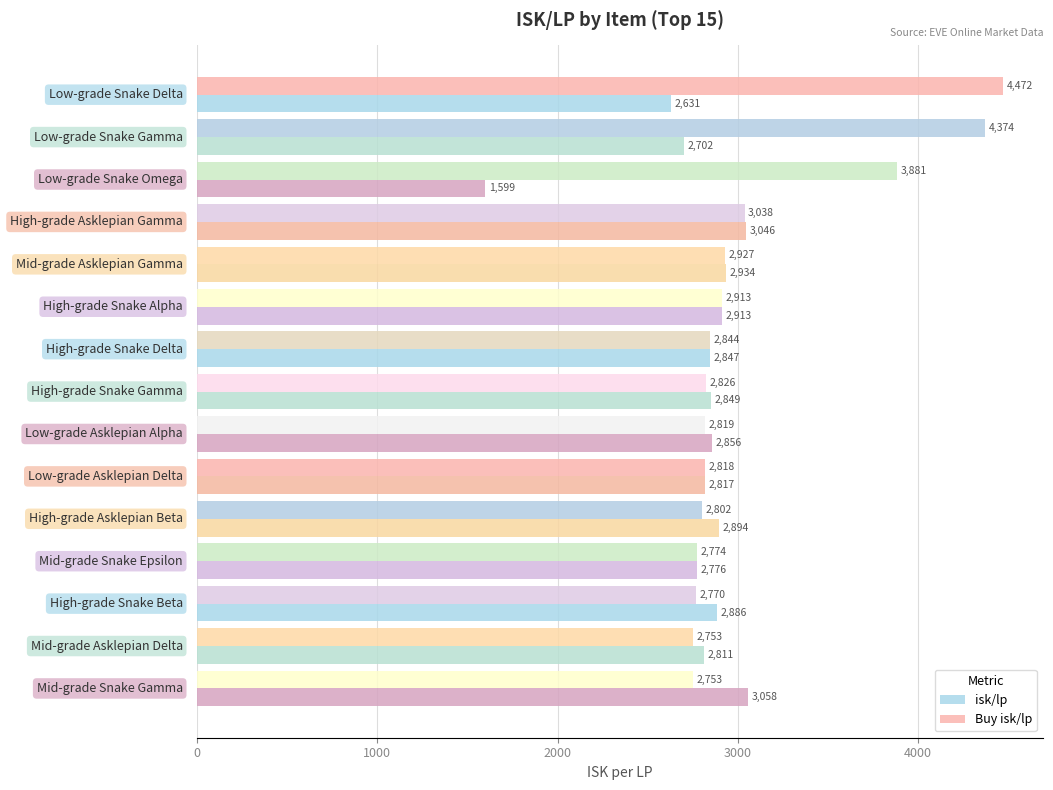

Count the number of data series in this chart.

2